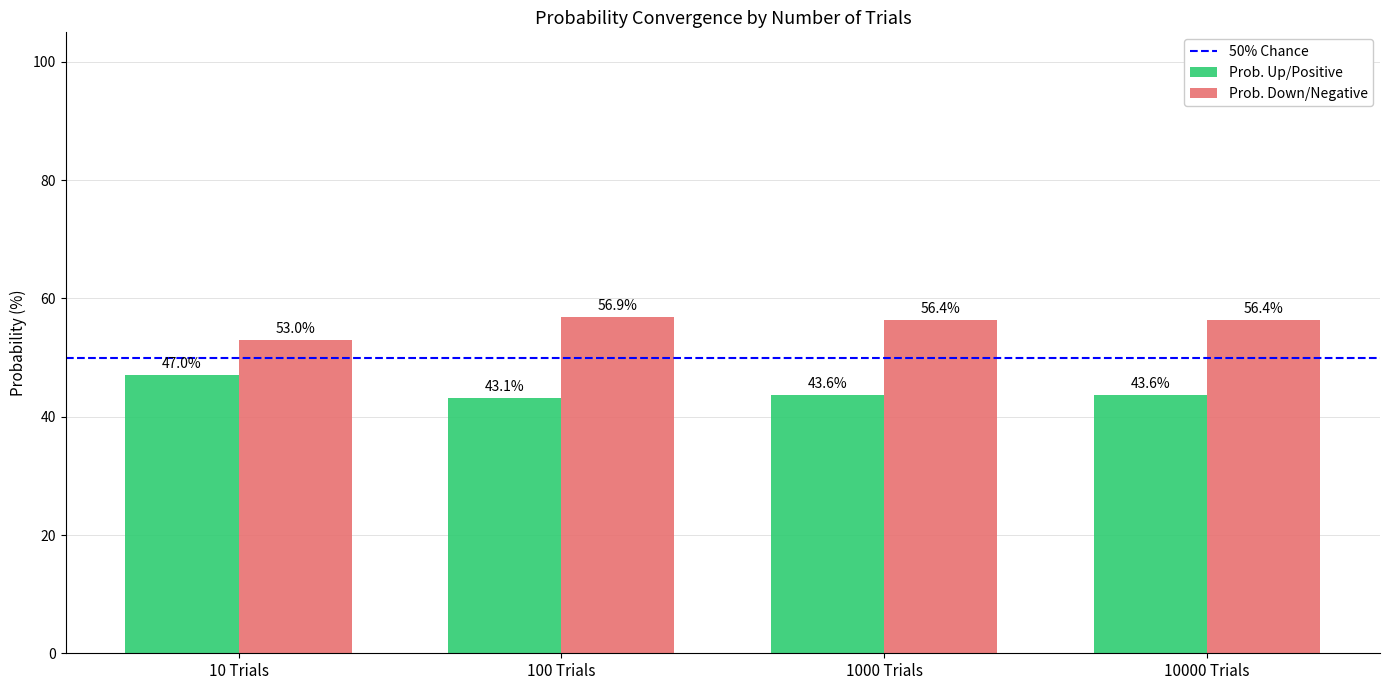

What is the spread (max minus min) of values at 100 Trials?

13.8